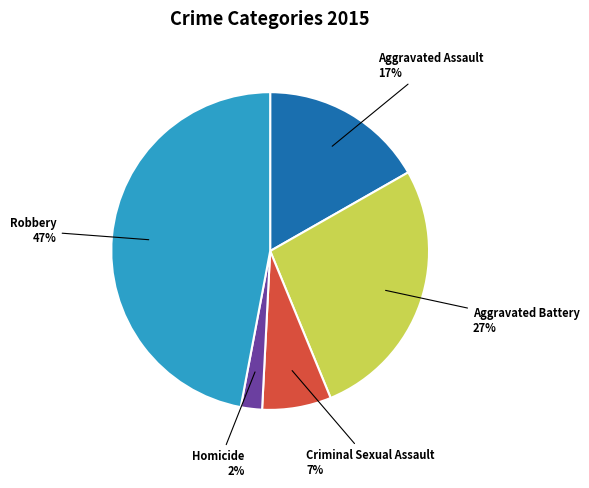

How many segments does this pie chart have?

5